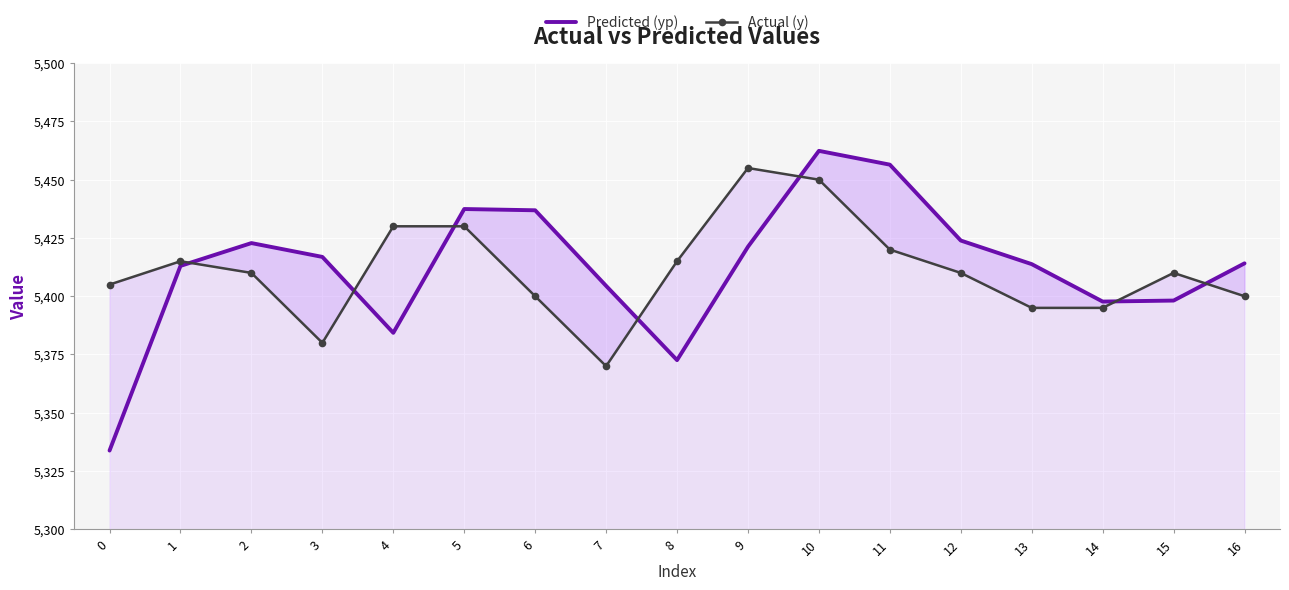

Where is the first local minimum for Predicted (yp)?

4